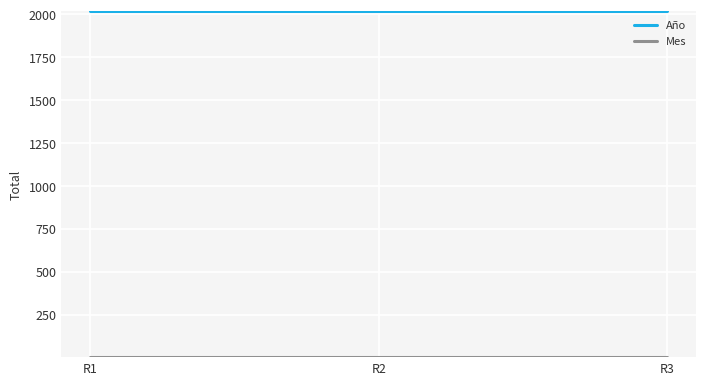

The Año series shows 3483 at R2. True or false?

False